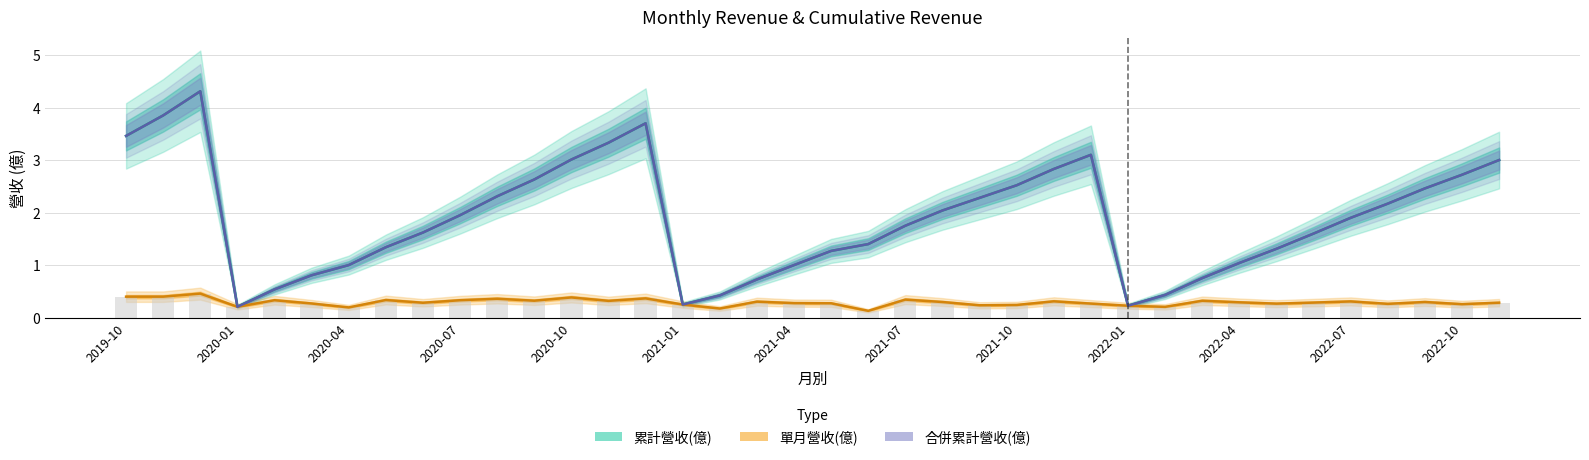

At which label does 累計營收(億) first exceed 1?

2019-10